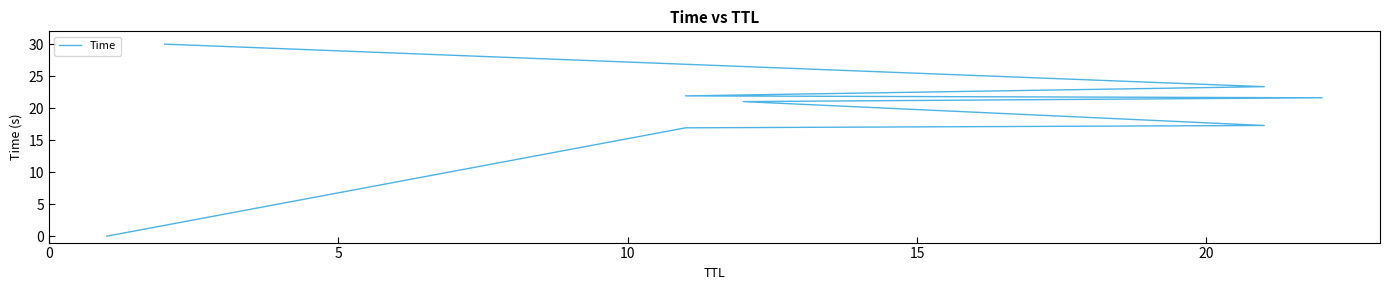

What is the ratio of the value at 10 to the value at 15?

0.8